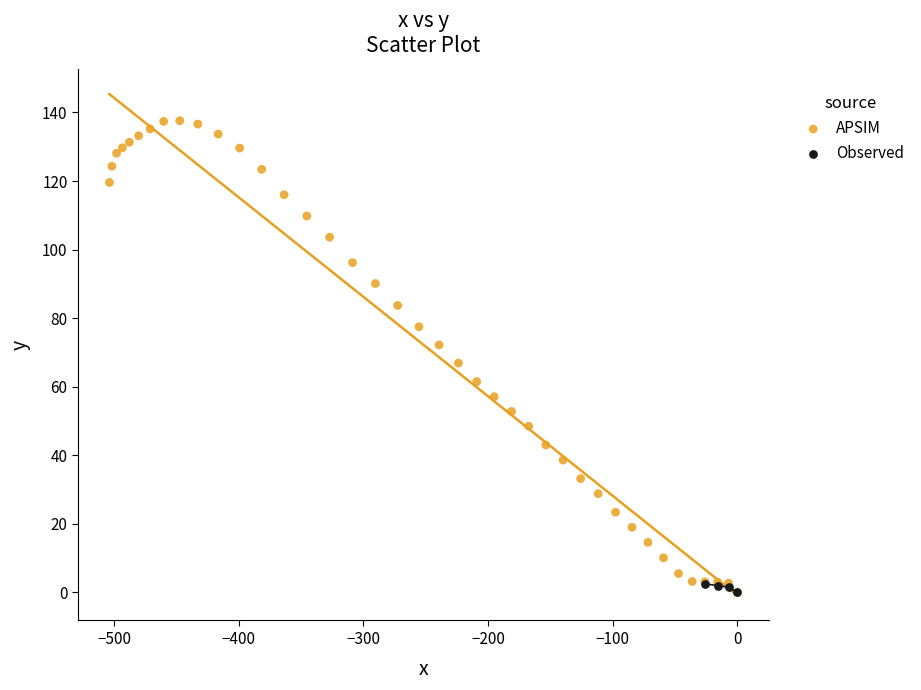

Which series reaches the maximum Y coordinate?

APSIM